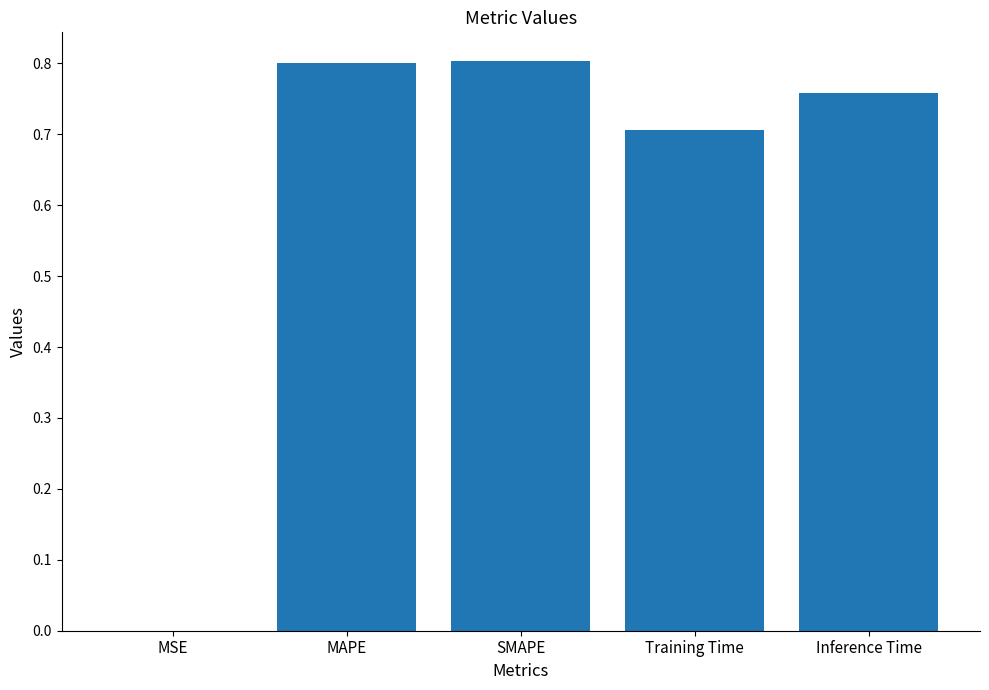

The chart shows a value of 0.8 at MAPE. True or false?

True